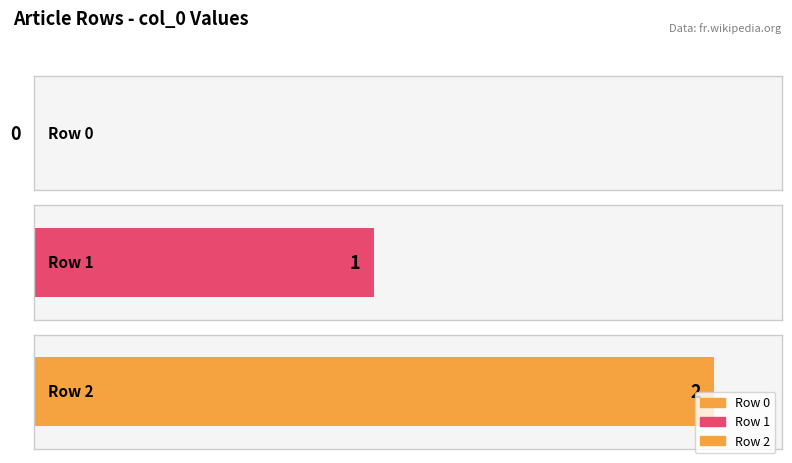

What is the ratio of the value at Portail:Botanique/Articles liés (row 1) to the value at Portail:Botanique/Articles liés (row 2)?

0.5